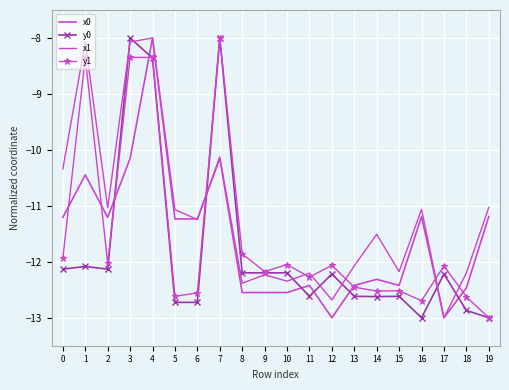

What is the difference between the highest and lowest values at 4?

0.4